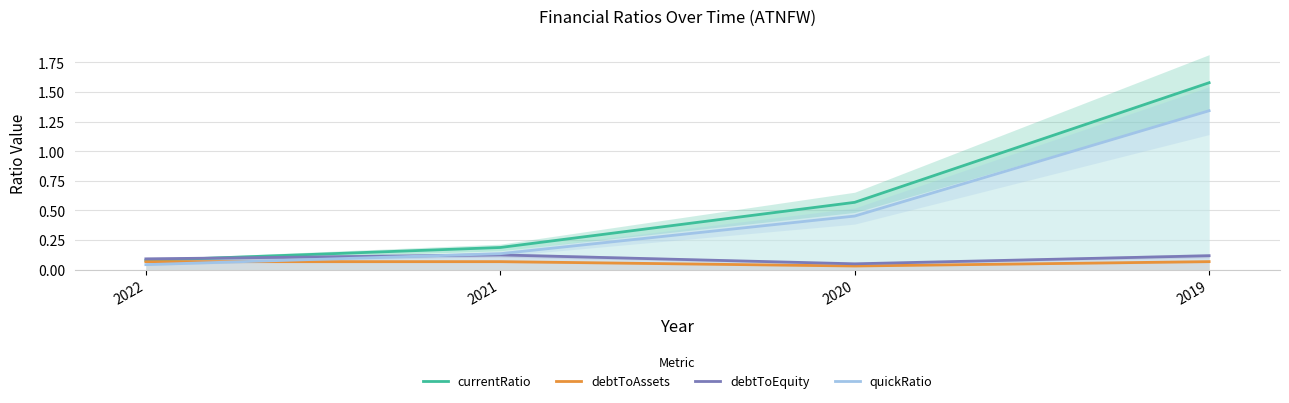

What is the average value of the quickRatio series?

0.5